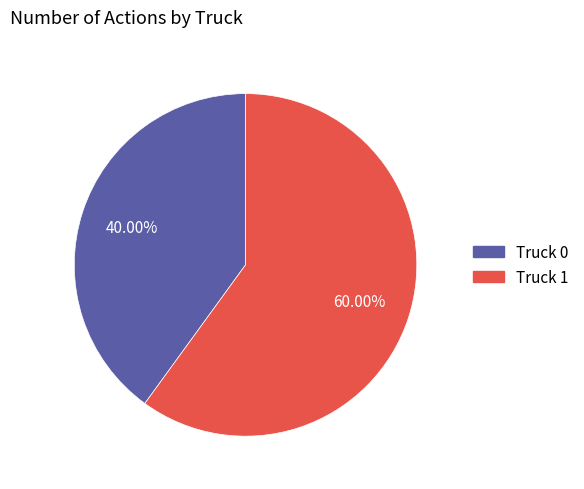

True or false: Truck 0 accounts for 40% of the total.

True